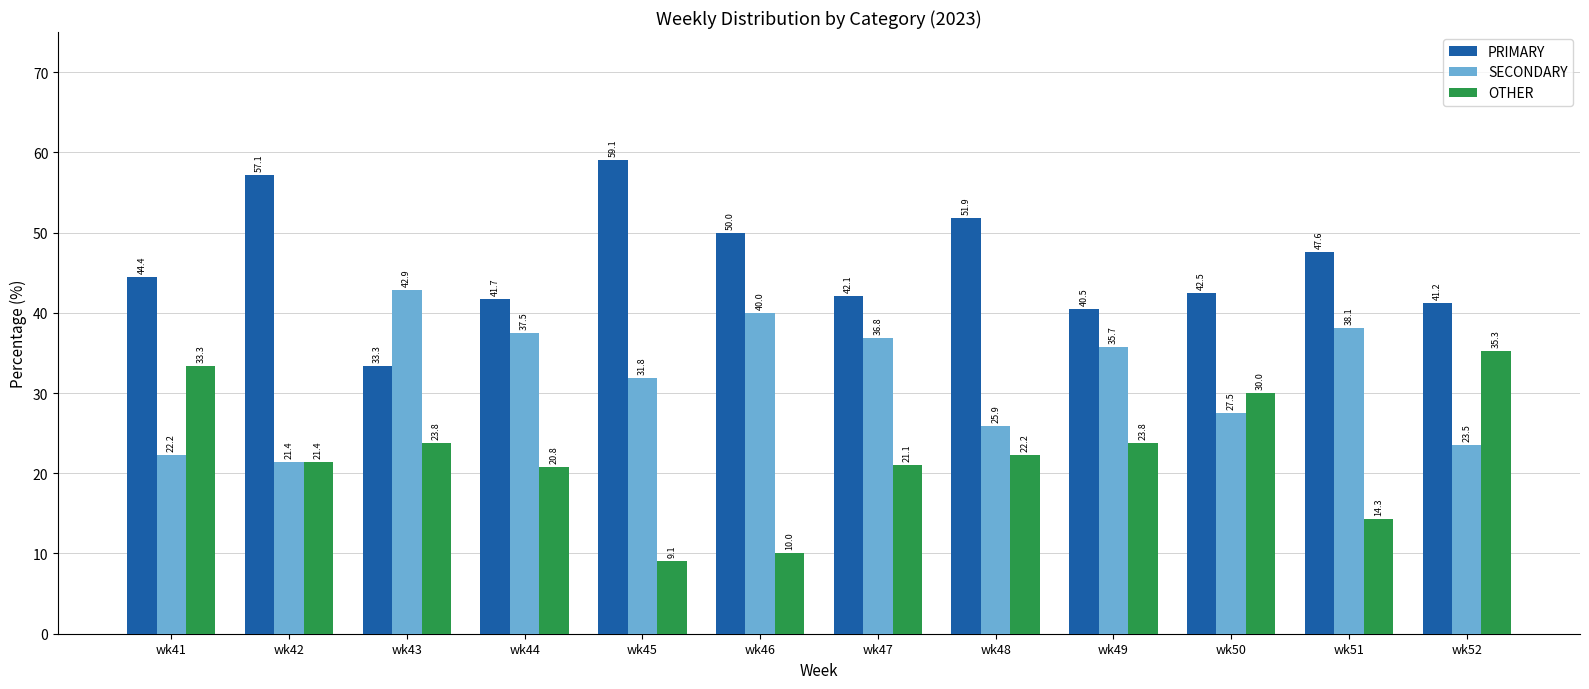

What are all the series names shown in the legend?

PRIMARY, SECONDARY, OTHER